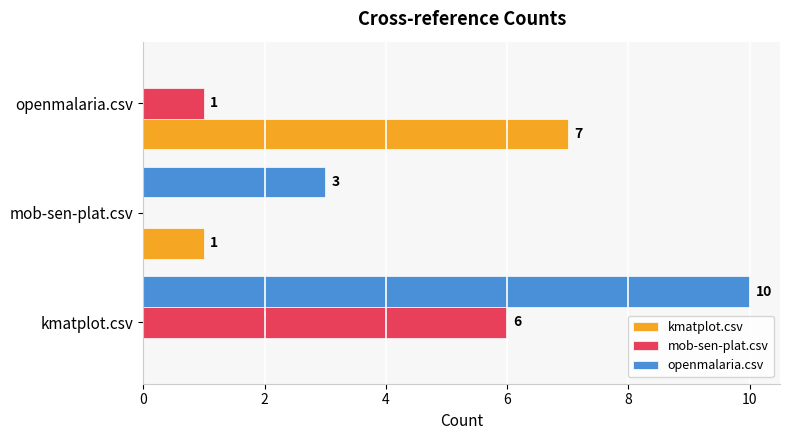

At which category is the sum across all series the highest?

kmatplot.csv